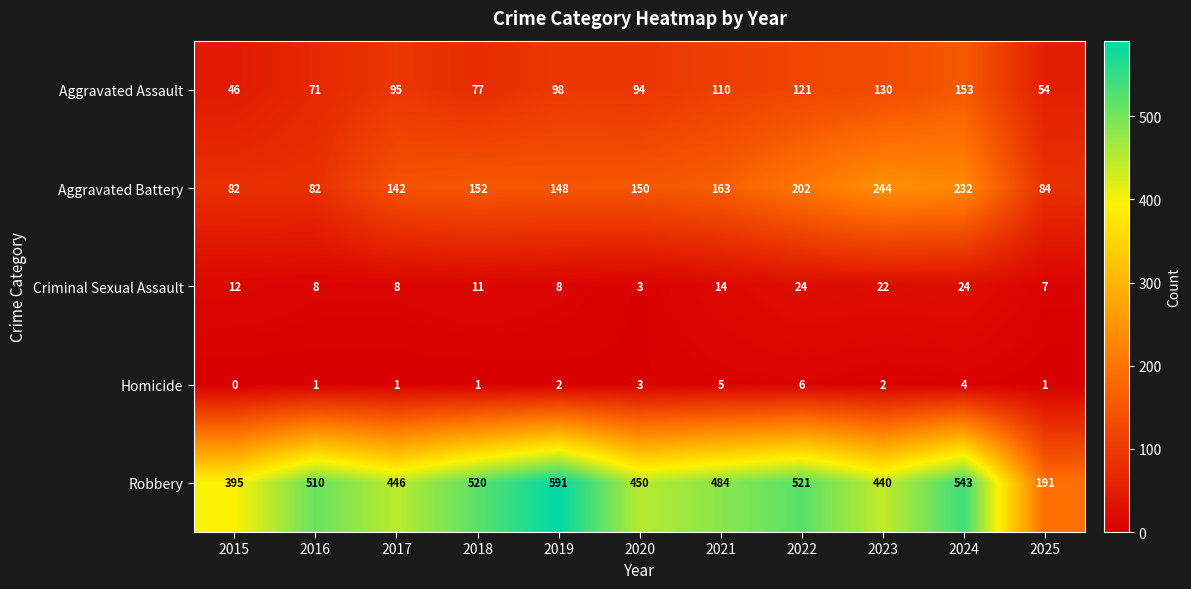

At which category is the sum across all series the highest?

2024